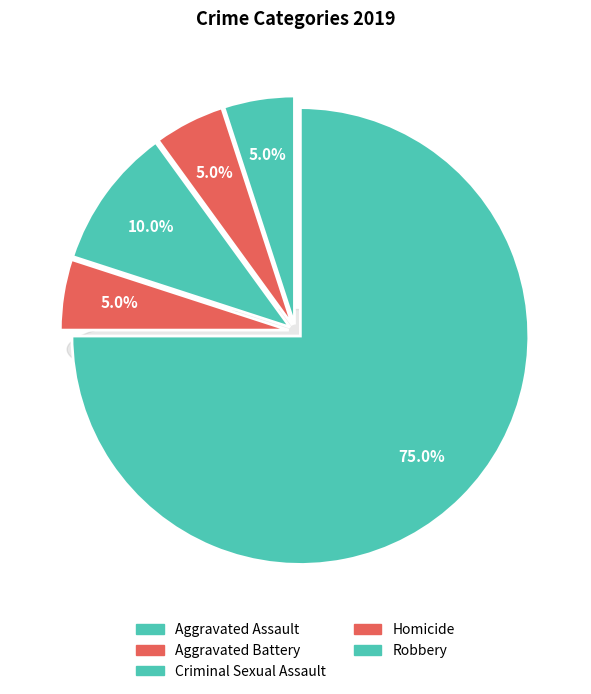

Combined, what portion of the pie is Homicide and Aggravated Battery?

10.0%